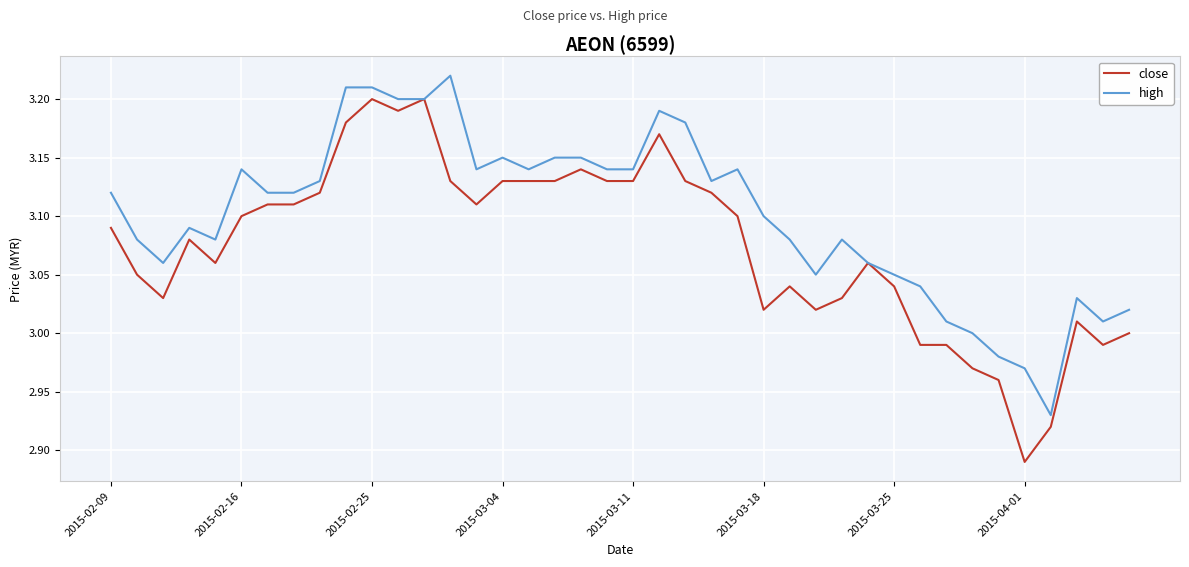

Rank the series by their maximum value, from lowest to highest.

close, high